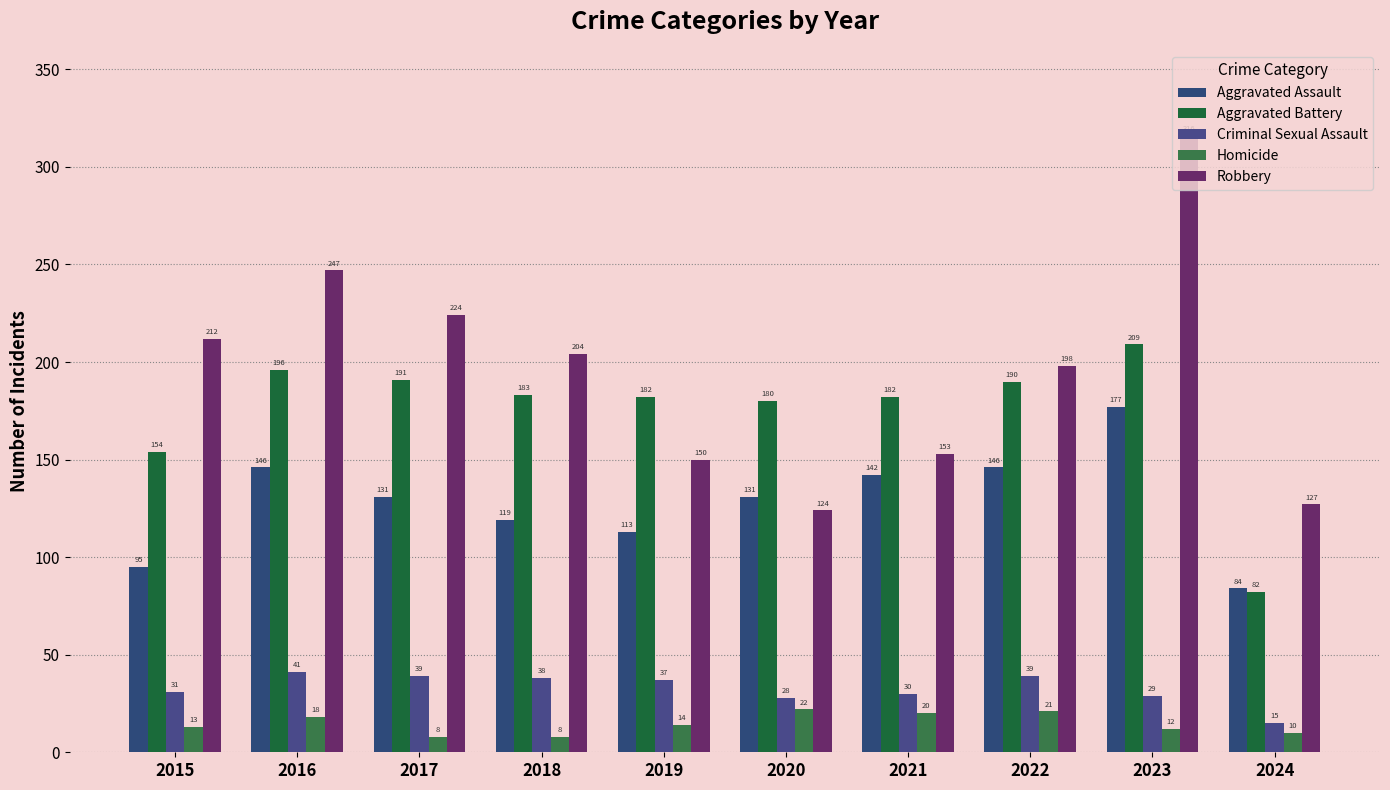

Reading left to right, transcribe all the data shown in this chart.

Aggravated Assault: 95	146	131	119	113	131	142	146	177	84
Aggravated Battery: 154	196	191	183	182	180	182	190	209	82
Criminal Sexual Assault: 31	41	39	38	37	28	30	39	29	15
Homicide: 13	18	8	8	14	22	20	21	12	10
Robbery: 212	247	224	204	150	124	153	198	316	127